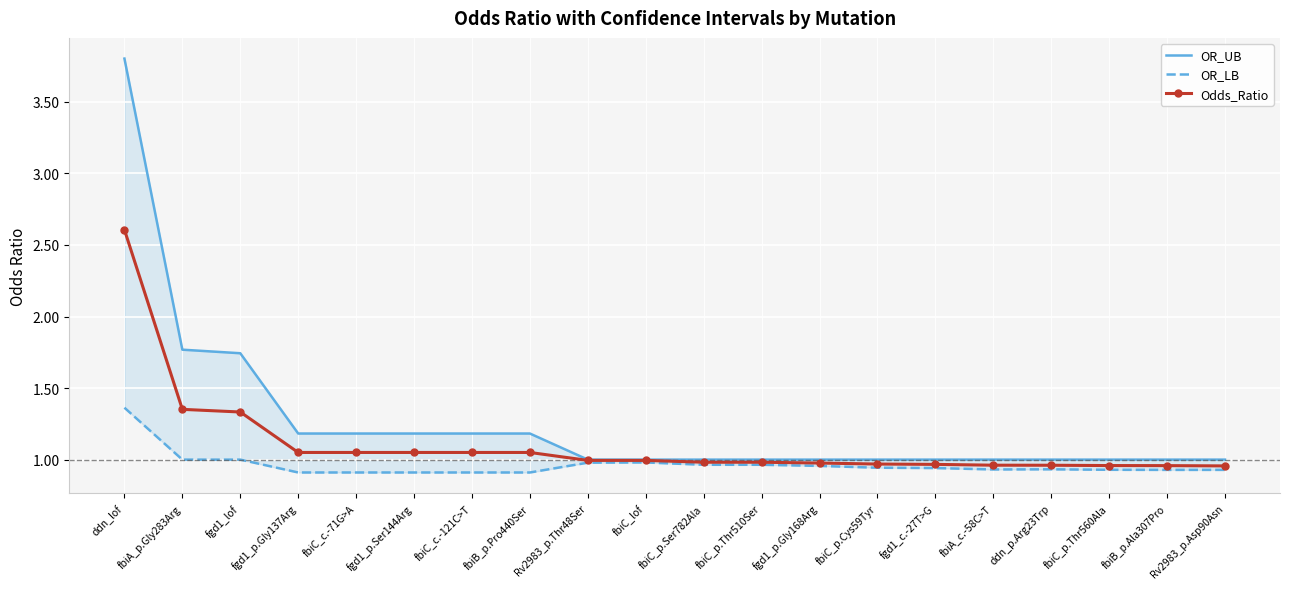

At which label does Odds_Ratio reach its minimum?

Rv2983_p.Asp90Asn